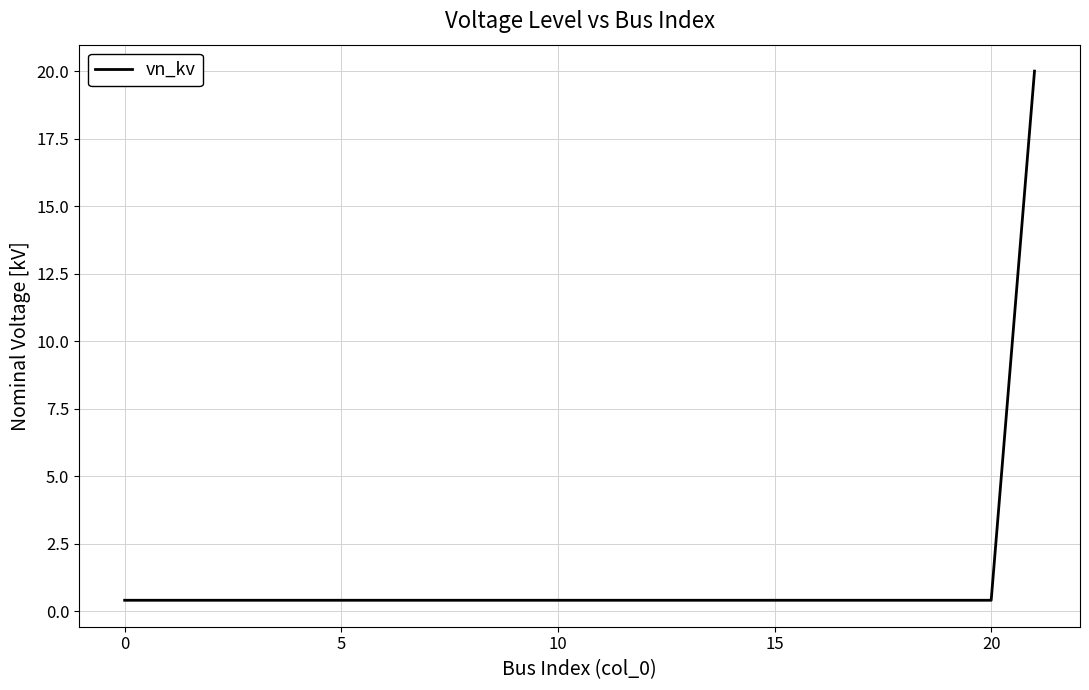

What is the maximum value shown in the chart?

20.0